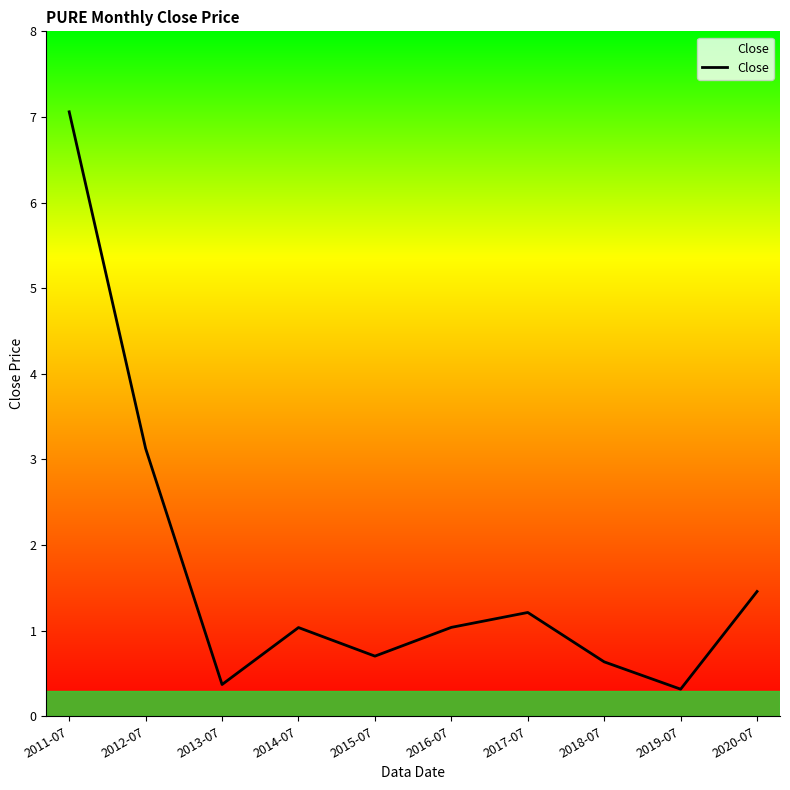

At which category does the chart reach its peak across all series?

2011-07